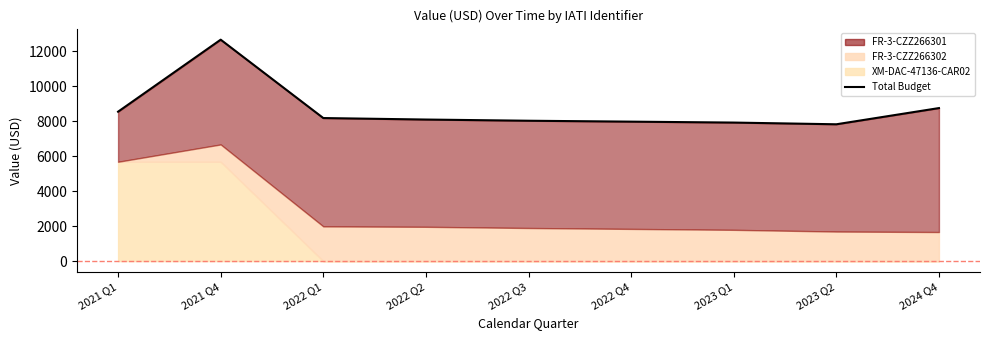

True or false: the data shows 7976.1 at 2022 Q4.

True